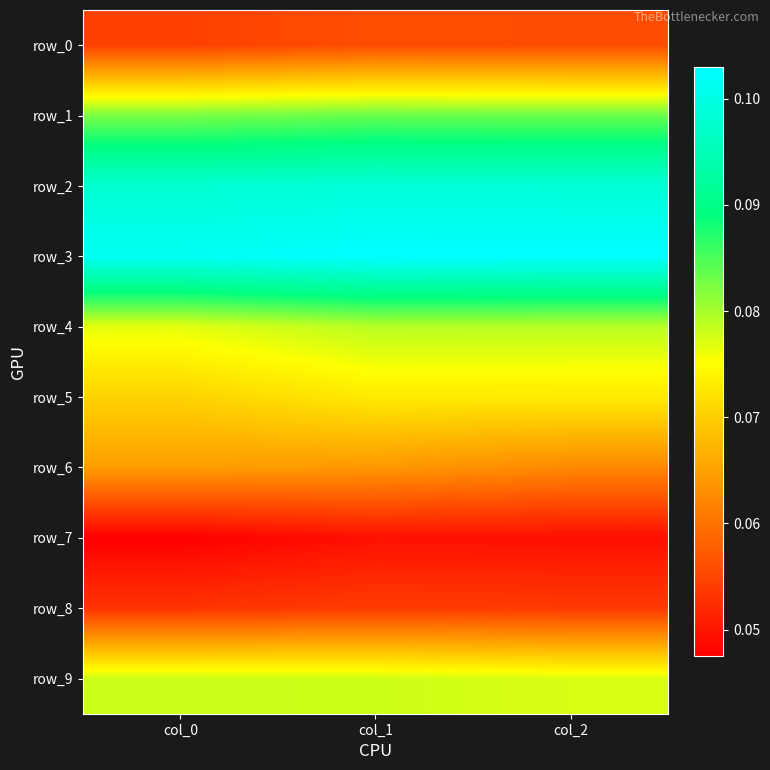

Between col_0 and col_1, which is larger?

col_1